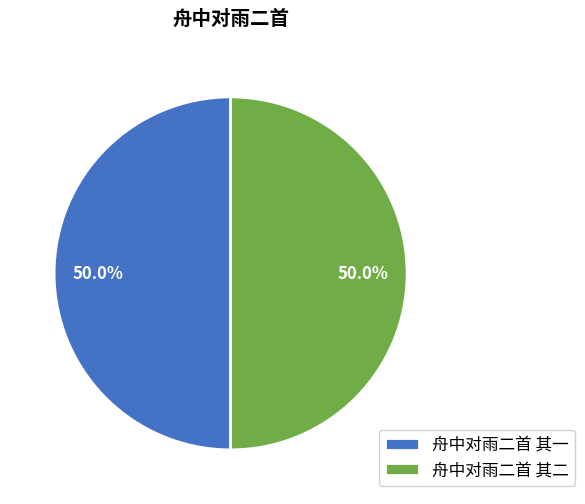

How much of the chart is everything except 舟中对雨二首 其一?

50.0%